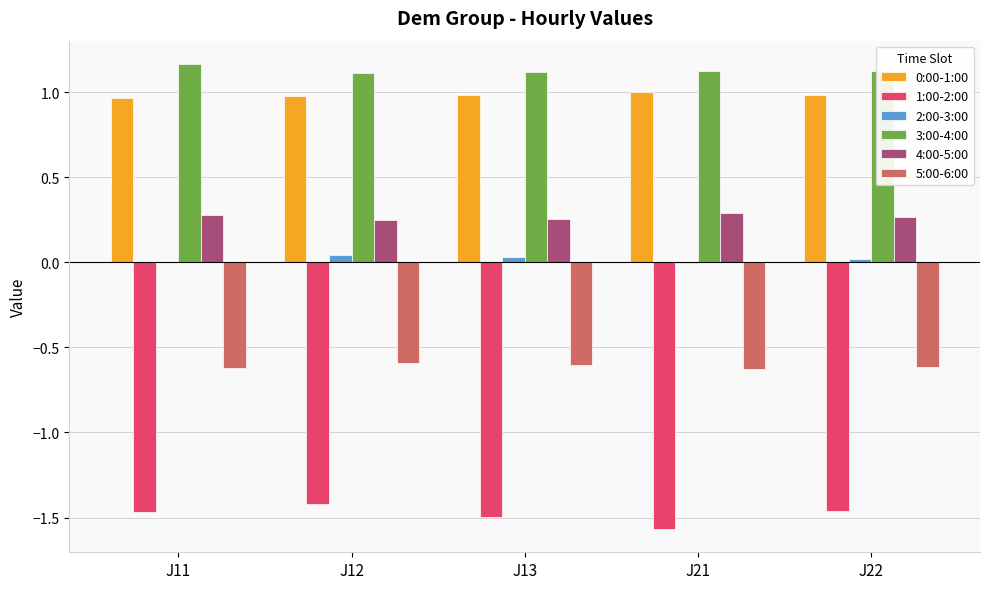

Is the value of 2:00-3:00 at J13 greater than the value of 5:00-6:00 at J21?

Yes